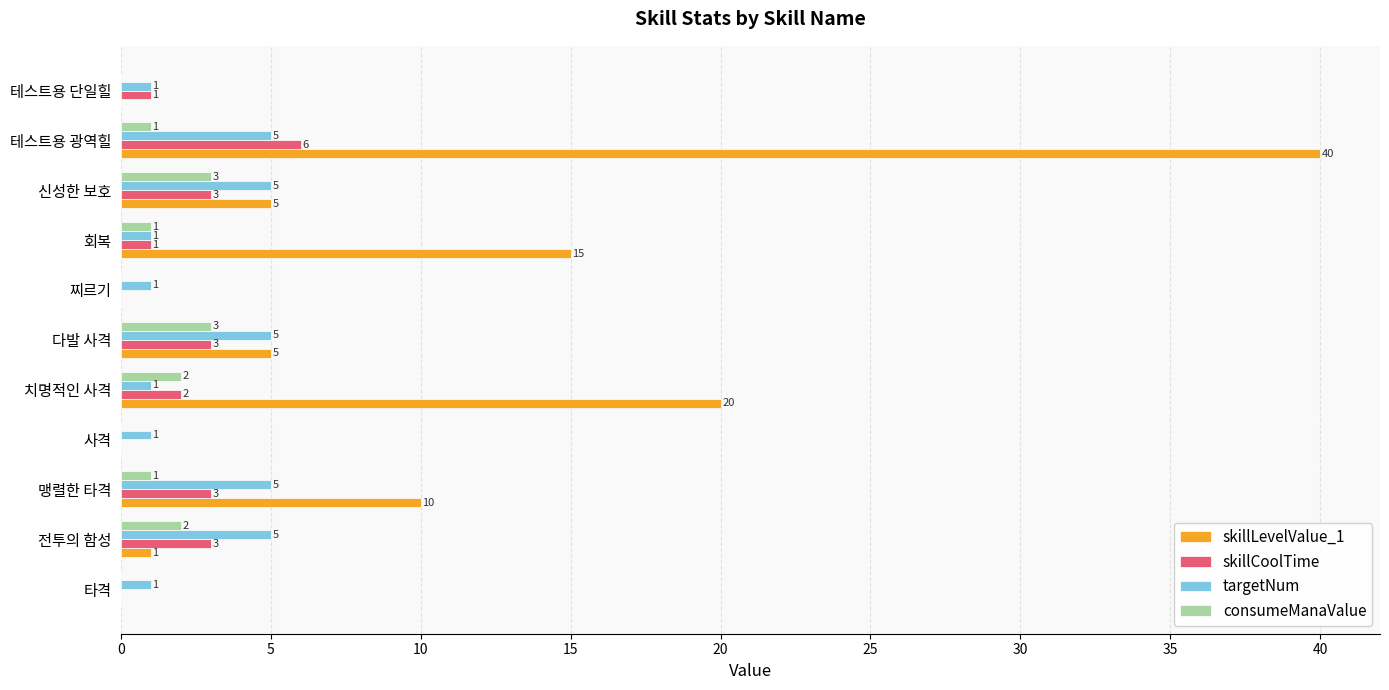

How many distinct data groups are displayed?

4